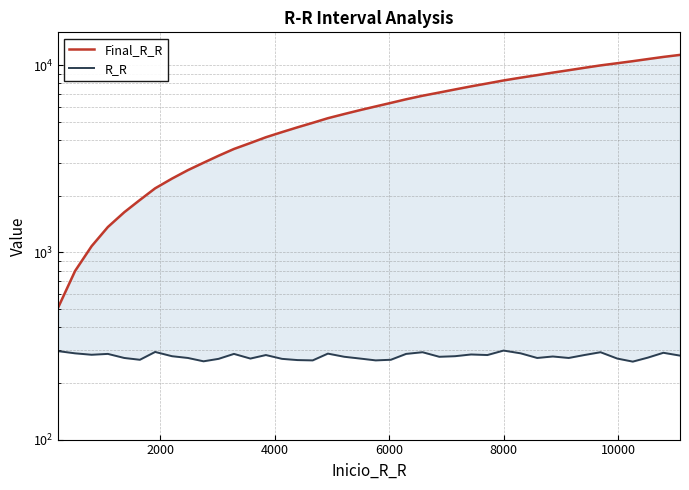

True or false: R_R and Final_R_R intersect in this chart.

False